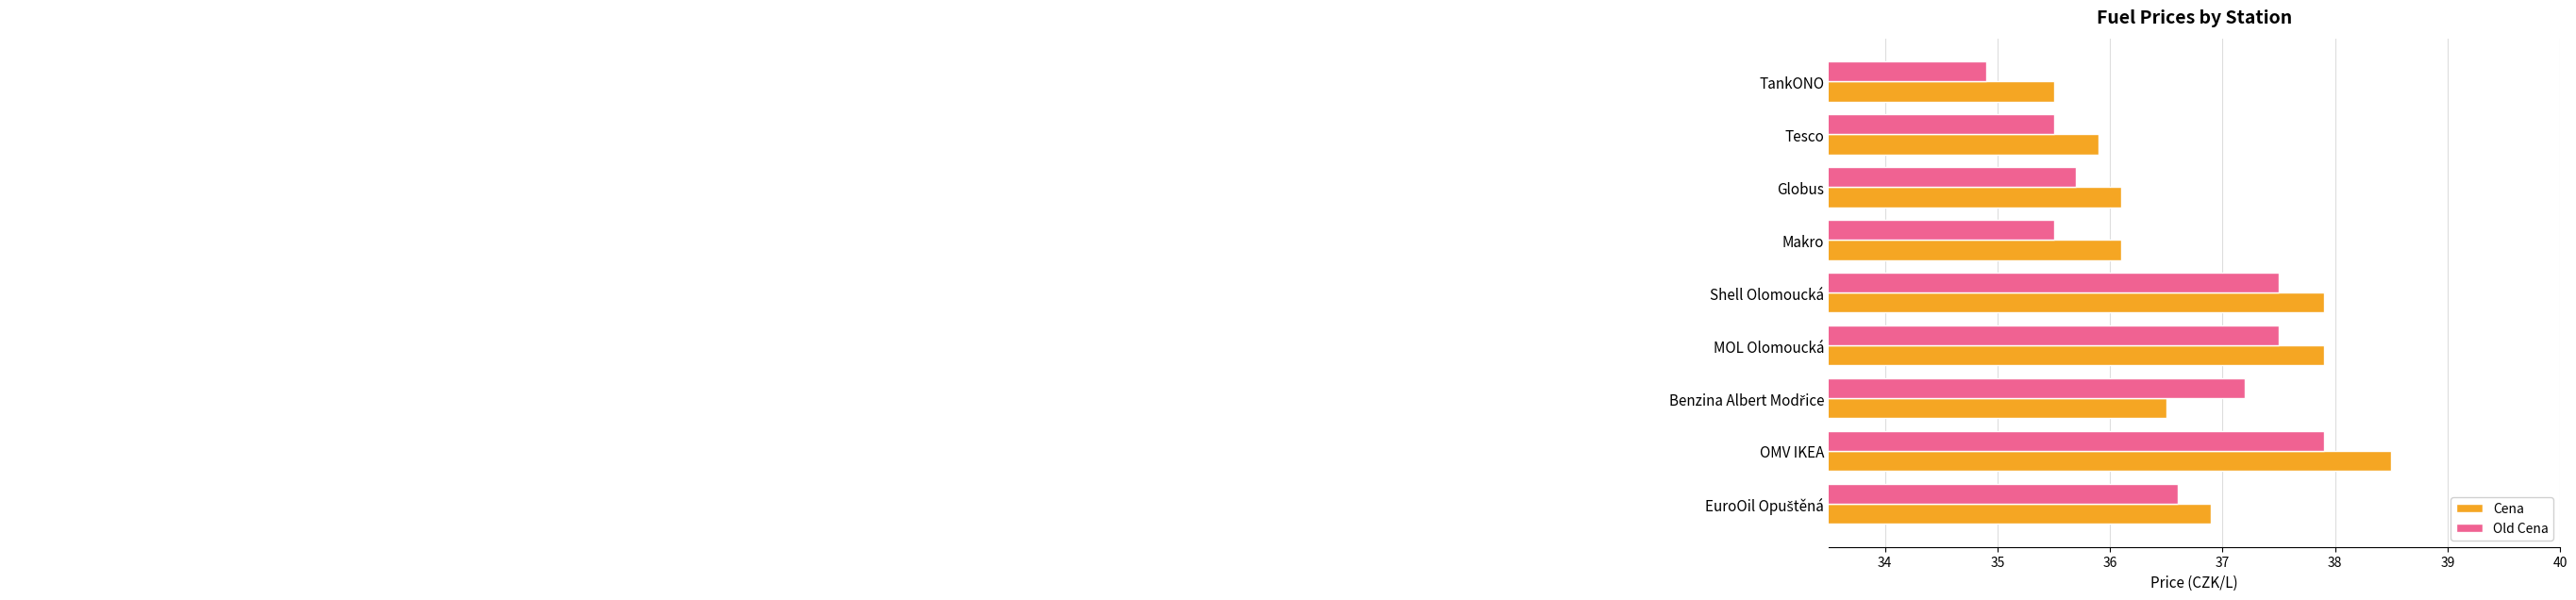

Which series has the largest total across all categories?

Cena